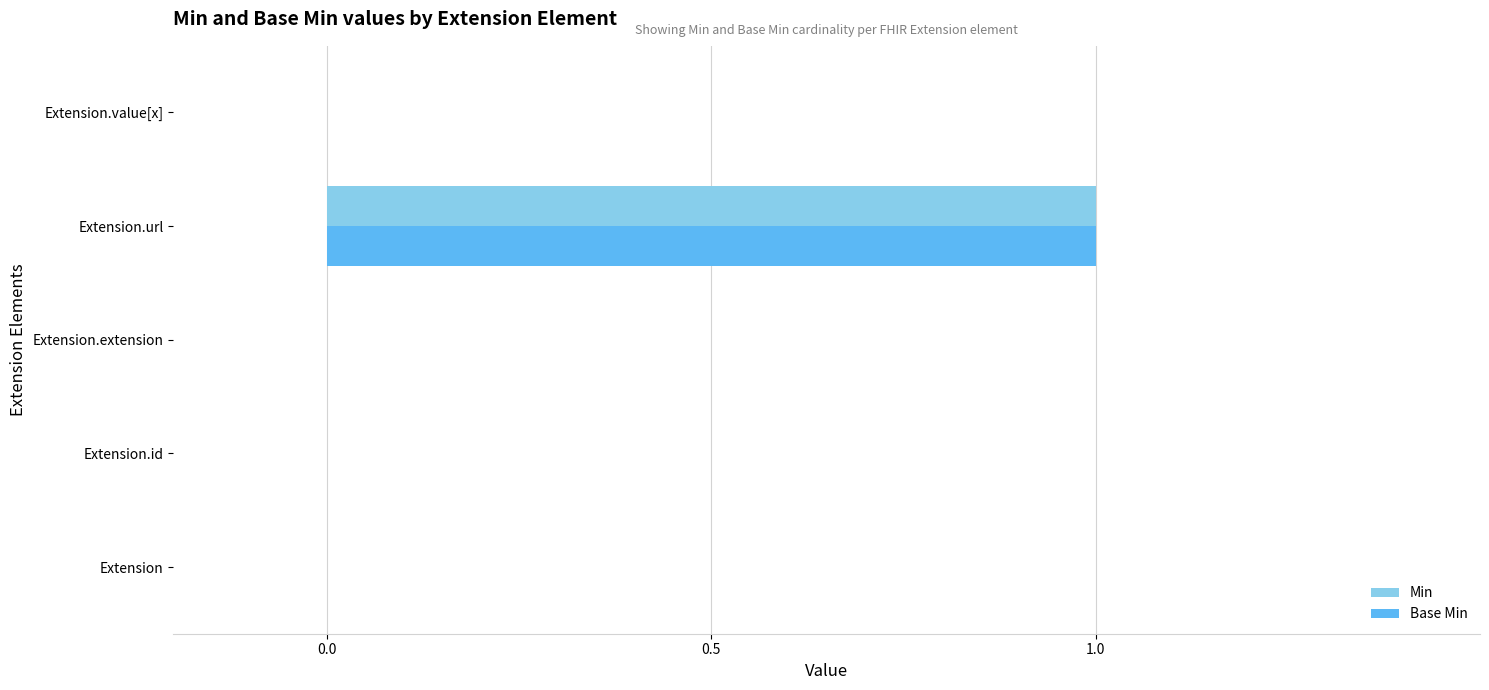

At which category is the sum across all series the highest?

Extension.url